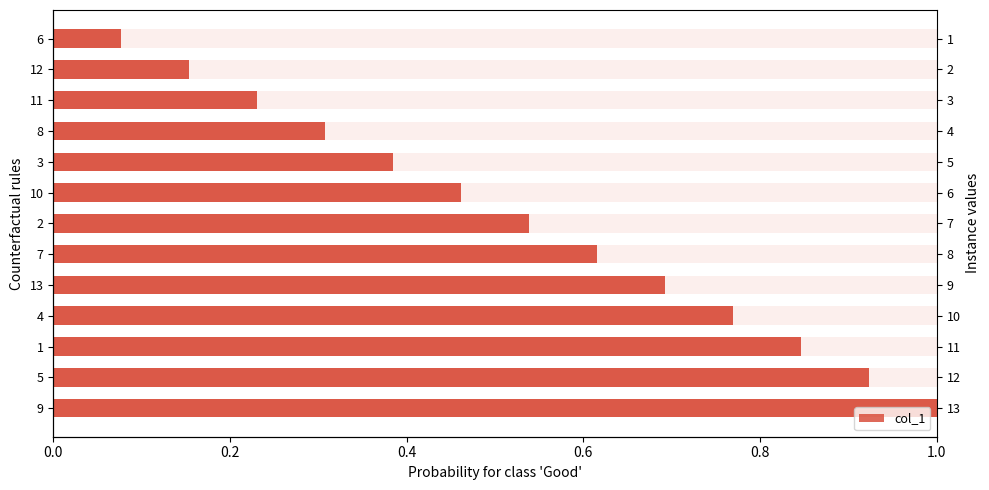

What is the average value?

0.5